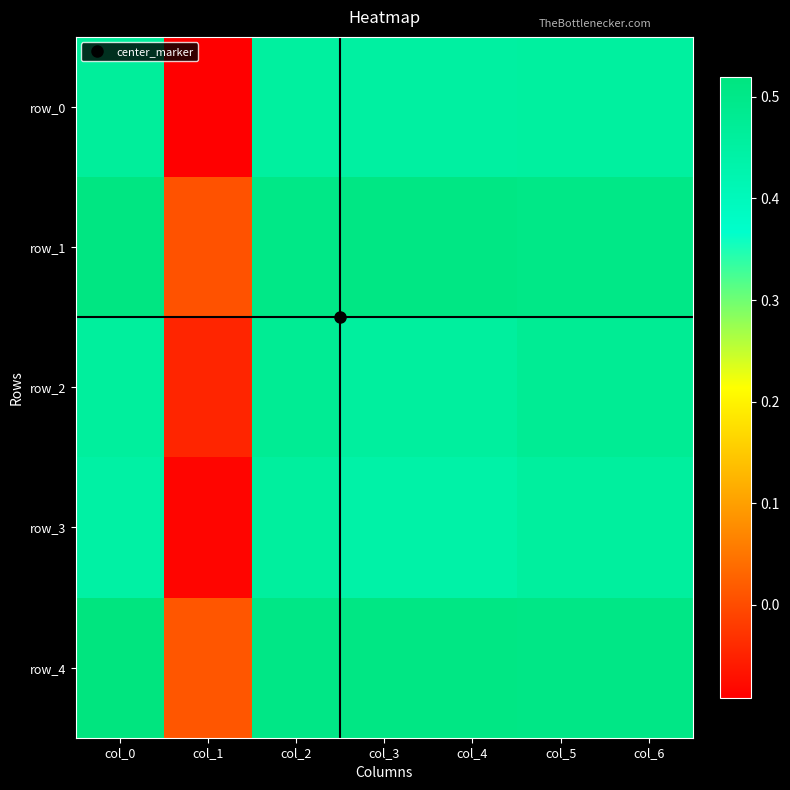

How many values in the row_2 series are below 0?

1